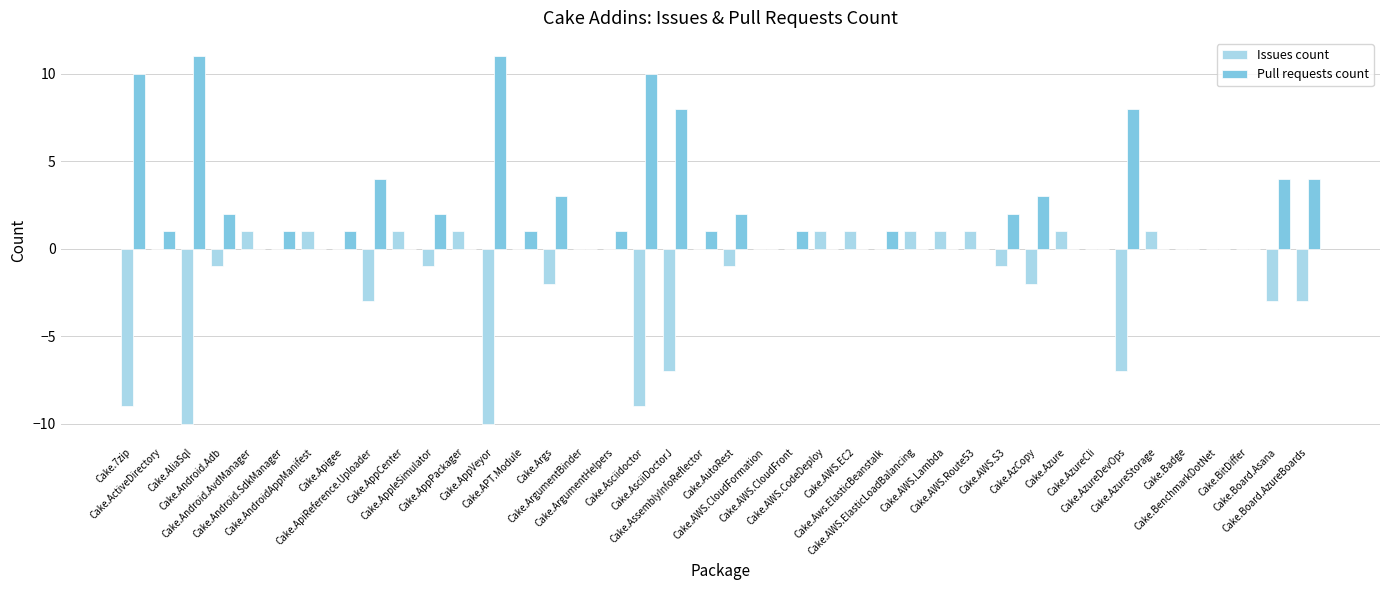

What is the sum of all Pull requests count values?

92